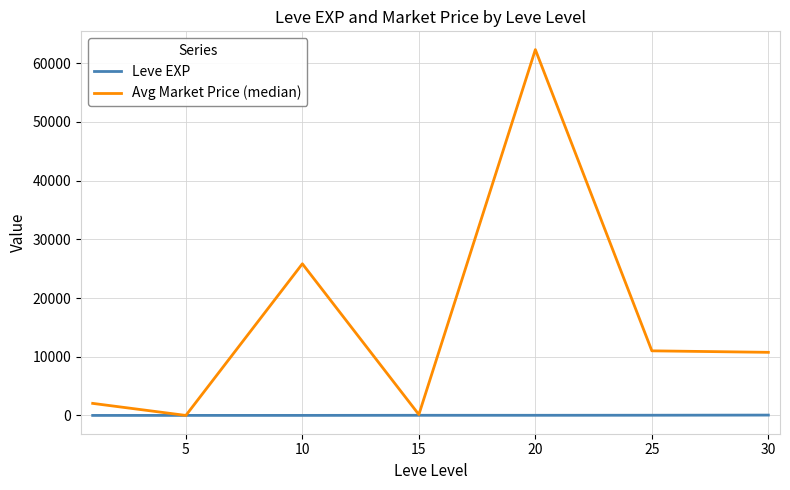

What is the maximum value shown in the chart?

62312.5